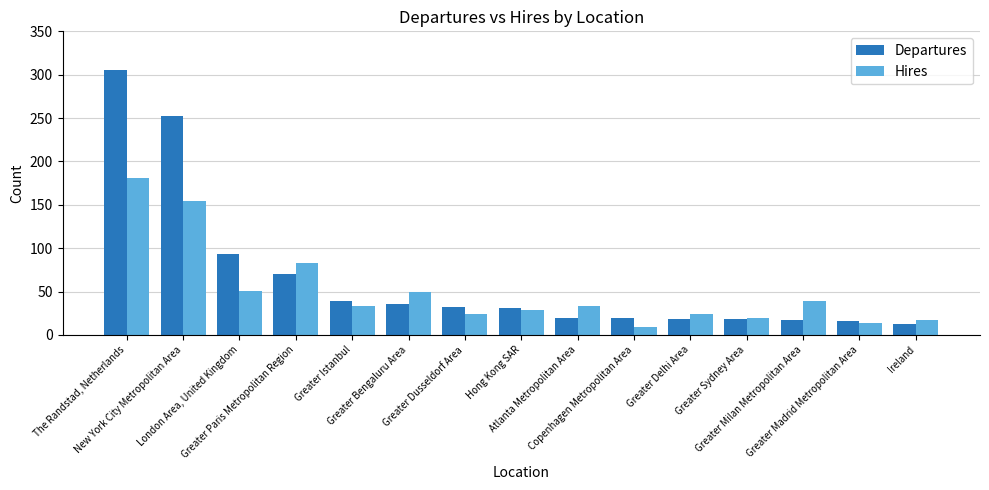

How many distinct data groups are displayed?

2